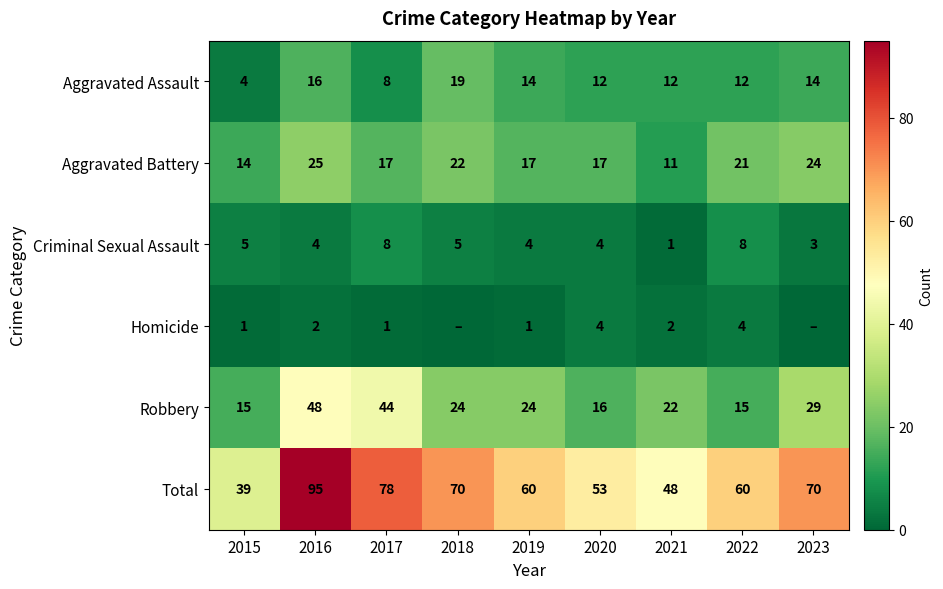

What is the average value of the Total series?

64